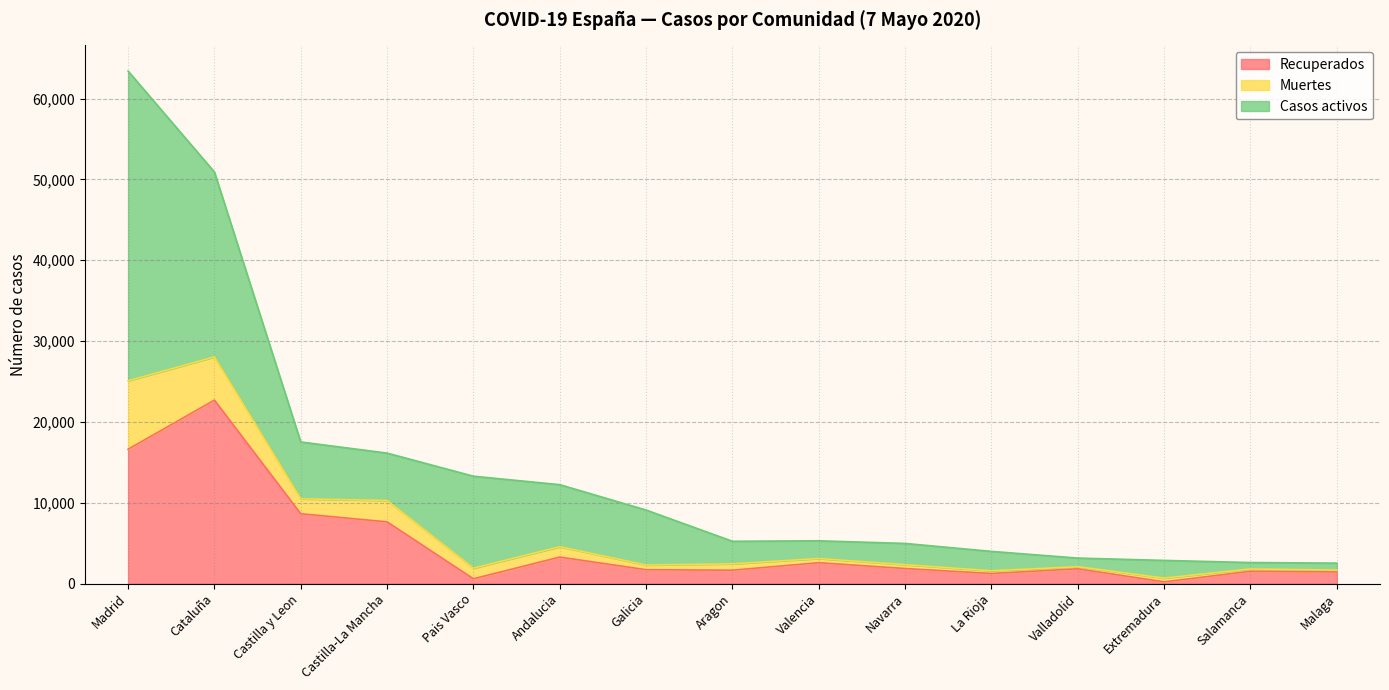

Rank the categories by Muertes value from lowest to highest.

Malaga, Salamanca, Extremadura, Valladolid, La Rioja, Navarra, Aragon, Valencia, Galicia, Andalucia, Pais Vasco, Castilla-La Mancha, Castilla y Leon, Cataluña, Madrid